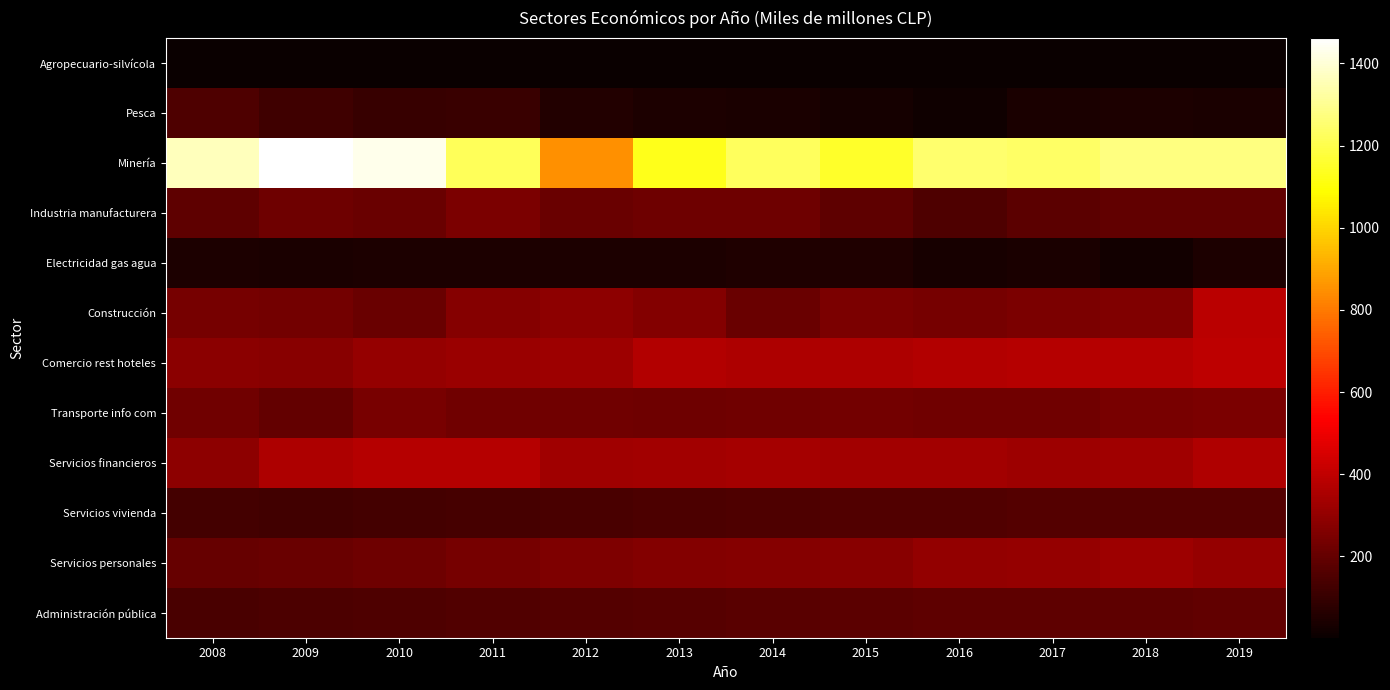

Reading right to left, what are all the values shown in this chart?

Agropecuario-silvícola: 2019=3	2018=3	2017=3	2016=3	2015=2	2014=2	2013=2	2012=2	2011=2	2010=2	2009=2	2008=3
Pesca: 2019=40	2018=44	2017=37	2016=15	2015=29	2014=40	2013=44	2012=58	2011=105	2010=102	2009=117	2008=151
Minería: 2019=1274	2018=1275	2017=1239	2016=1250	2015=1151	2014=1227	2013=1128	2012=848	2011=1218	2010=1433	2009=1462	2008=1361
Industria manufacturera: 2019=192	2018=191	2017=179	2016=151	2015=188	2014=222	2013=219	2012=213	2011=251	2010=211	2009=222	2008=187
Electricidad gas agua: 2019=43	2018=24	2017=37	2016=34	2015=51	2014=48	2013=47	2012=45	2011=46	2010=44	2009=41	2008=43
Construcción: 2019=386	2018=261	2017=249	2016=237	2015=252	2014=208	2013=265	2012=289	2011=274	2010=213	2009=231	2008=236
Comercio rest hoteles: 2019=392	2018=376	2017=374	2016=372	2015=361	2014=357	2013=370	2012=324	2011=320	2010=309	2009=279	2008=285
Transporte info com: 2019=251	2018=246	2017=230	2016=229	2015=232	2014=229	2013=219	2012=228	2011=226	2010=242	2009=200	2008=228
Servicios financieros: 2019=365	2018=332	2017=324	2016=337	2015=336	2014=339	2013=335	2012=331	2011=374	2010=374	2009=358	2008=290
Servicios vivienda: 2019=167	2018=162	2017=164	2016=160	2015=159	2014=154	2013=148	2012=141	2011=138	2010=133	2009=125	2008=129
Servicios personales: 2019=307	2018=325	2017=309	2016=299	2015=279	2014=271	2013=266	2012=254	2011=240	2010=224	2009=212	2008=205
Administración pública: 2019=195	2018=189	2017=187	2016=185	2015=179	2014=174	2013=171	2012=164	2011=160	2010=155	2009=150	2008=140